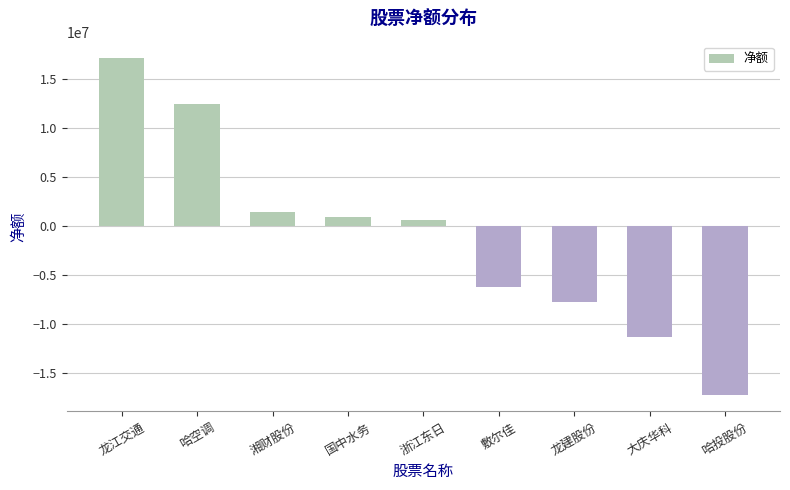

What is the average value?

-1060672